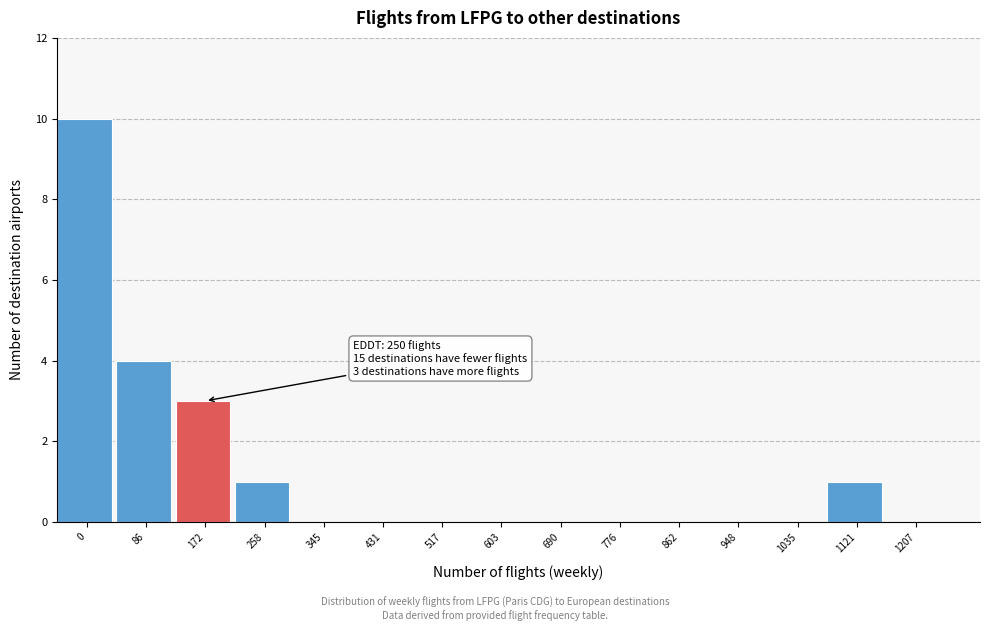

Reading right to left, transcribe all the data shown in this chart.

1207=0	1121=1	1035=0	948=0	862=0	776=0	690=0	603=0	517=0	431=0	345=0	258=1	172=3	86=4	0=10